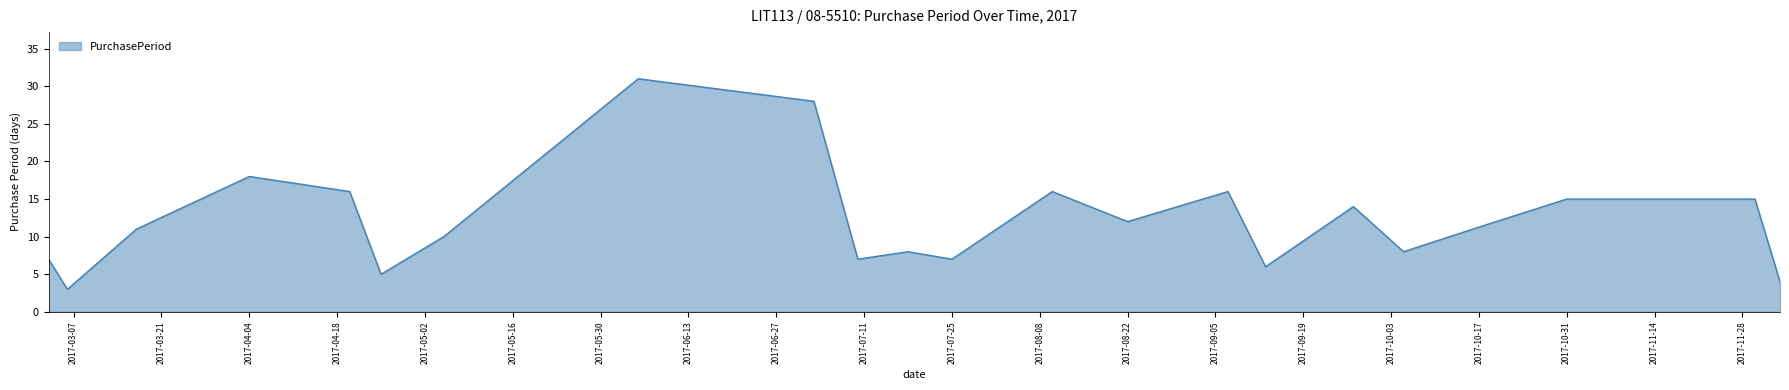

What is the greatest value displayed?

31